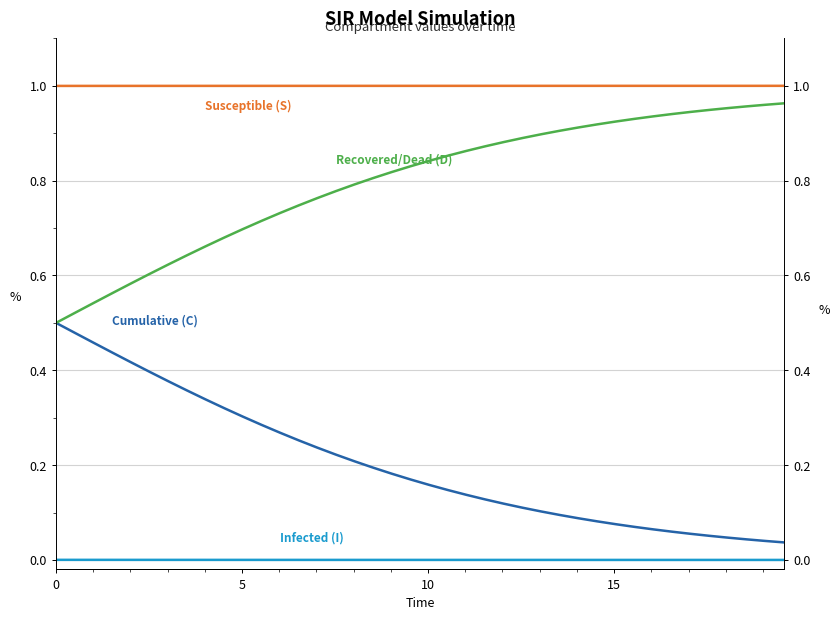

How many series are shown in this chart?

4